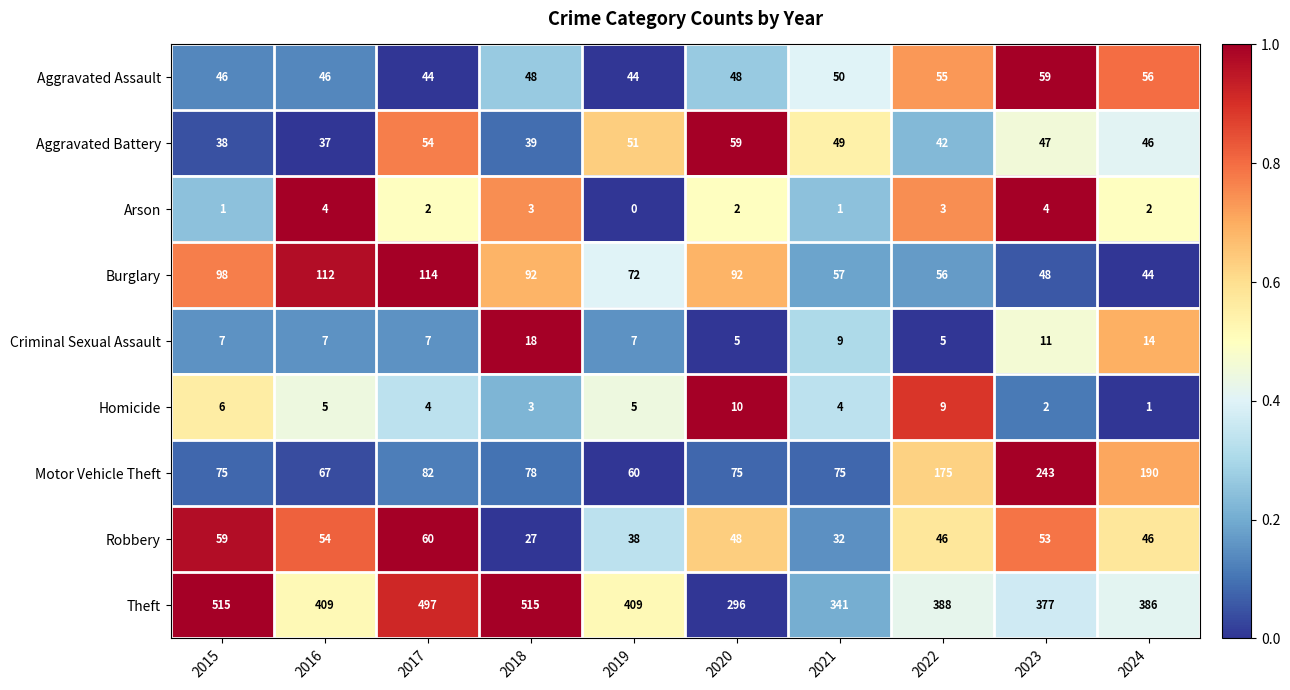

At which label does Burglary first exceed 92?

2015